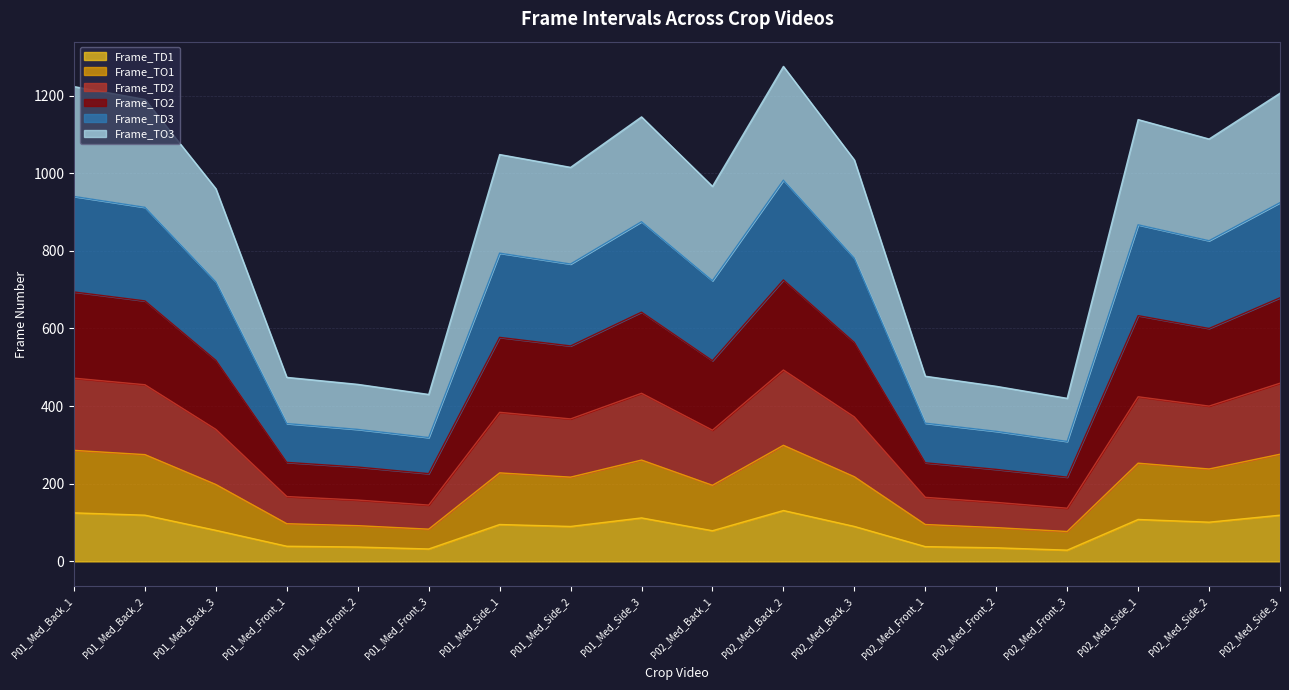

What is the value of the Frame_TD1 point at the 8th from the left?

90